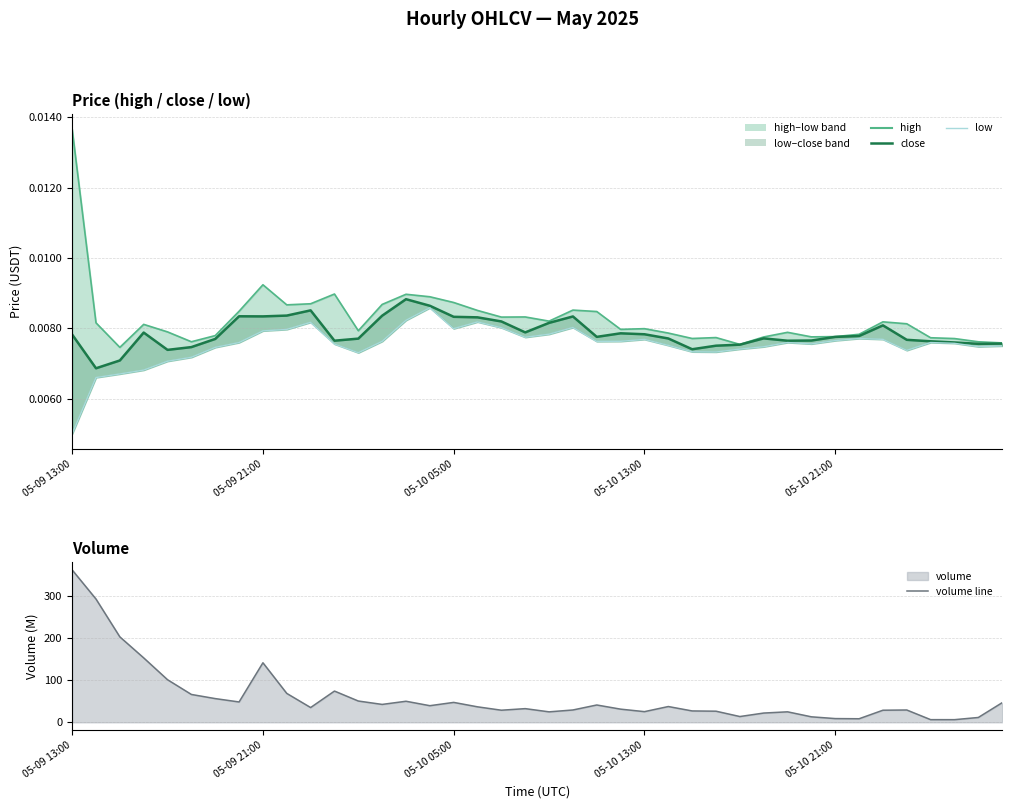

How many close values are between 0 and 1?

40